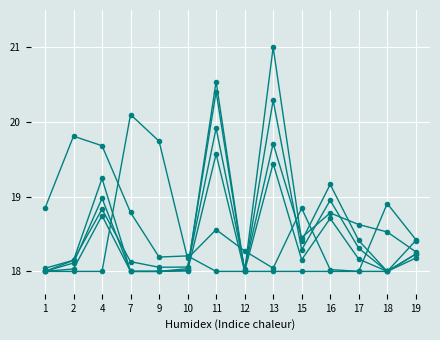

Count the number of categories in the chart.

14